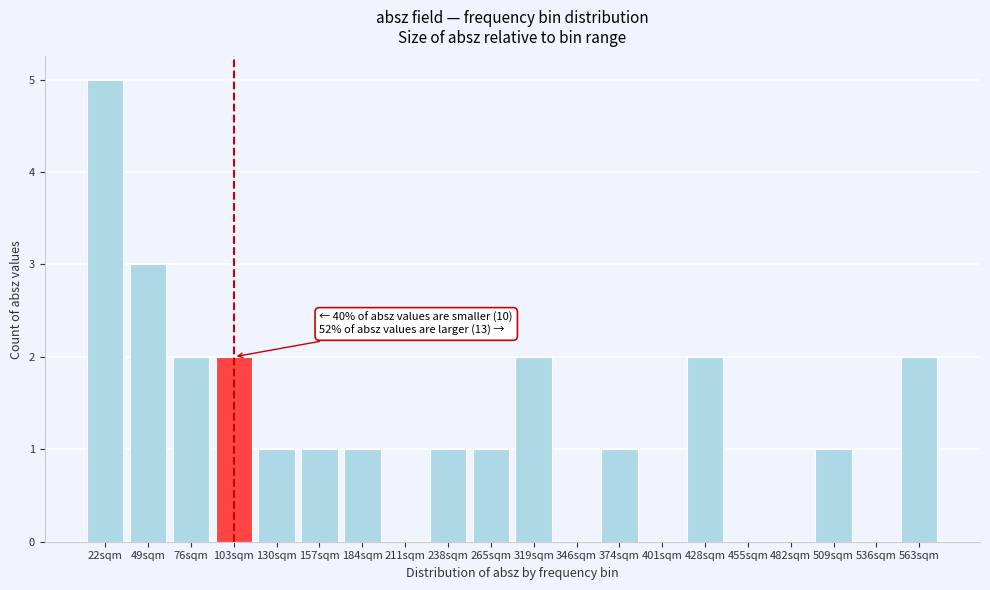

Reading left to right, transcribe all the data shown in this chart.

22sqm=5	49sqm=3	76sqm=2	103sqm=2	130sqm=1	157sqm=1	184sqm=1	211sqm=0	238sqm=1	265sqm=1	319sqm=2	346sqm=0	374sqm=1	401sqm=0	428sqm=2	455sqm=0	482sqm=0	509sqm=1	536sqm=0	563sqm=2